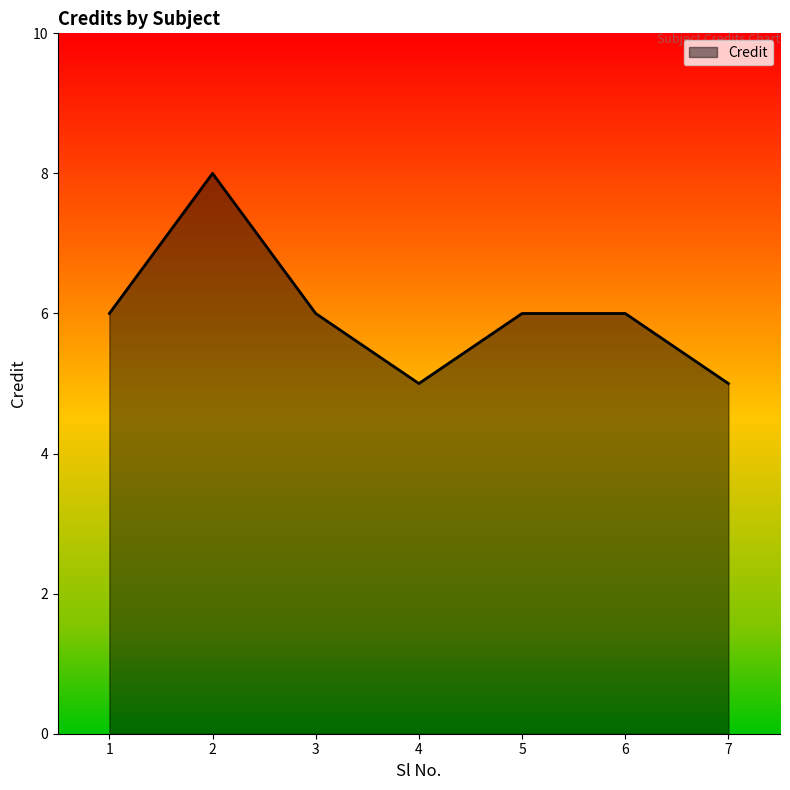

What is the smallest value displayed?

5